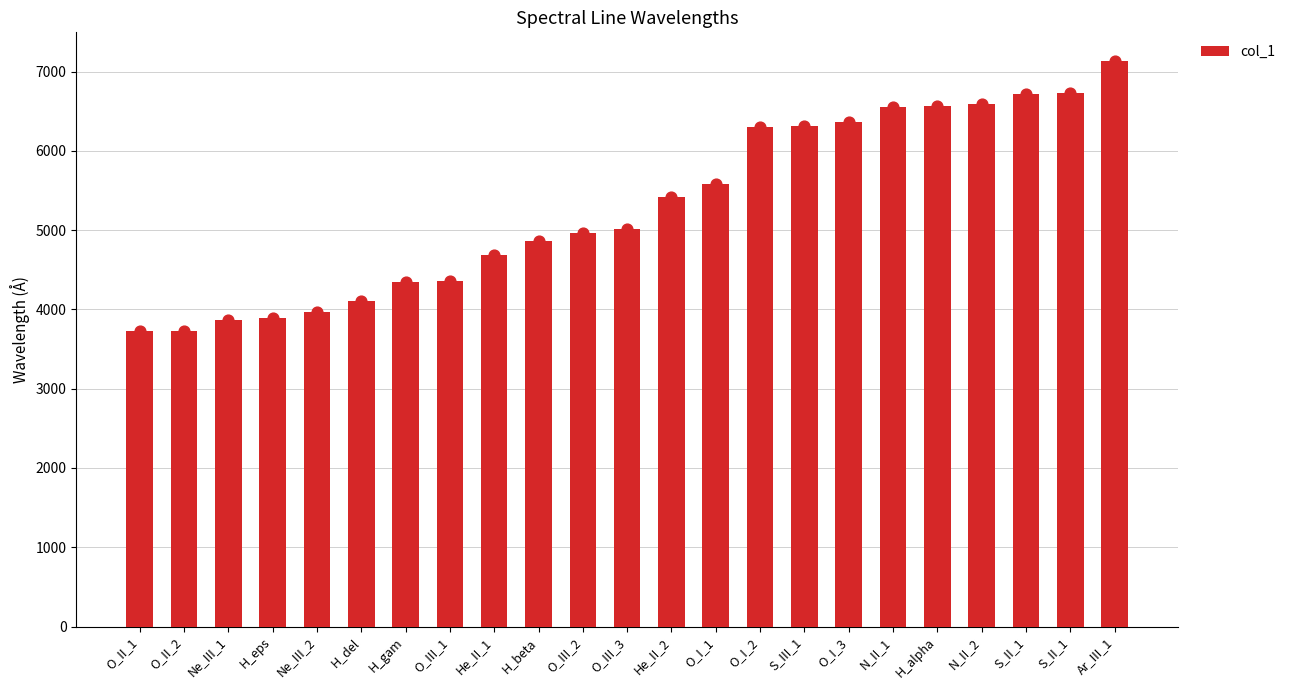

What is the ratio of the value at O_I_2 to the value at O_I_3?

1.0